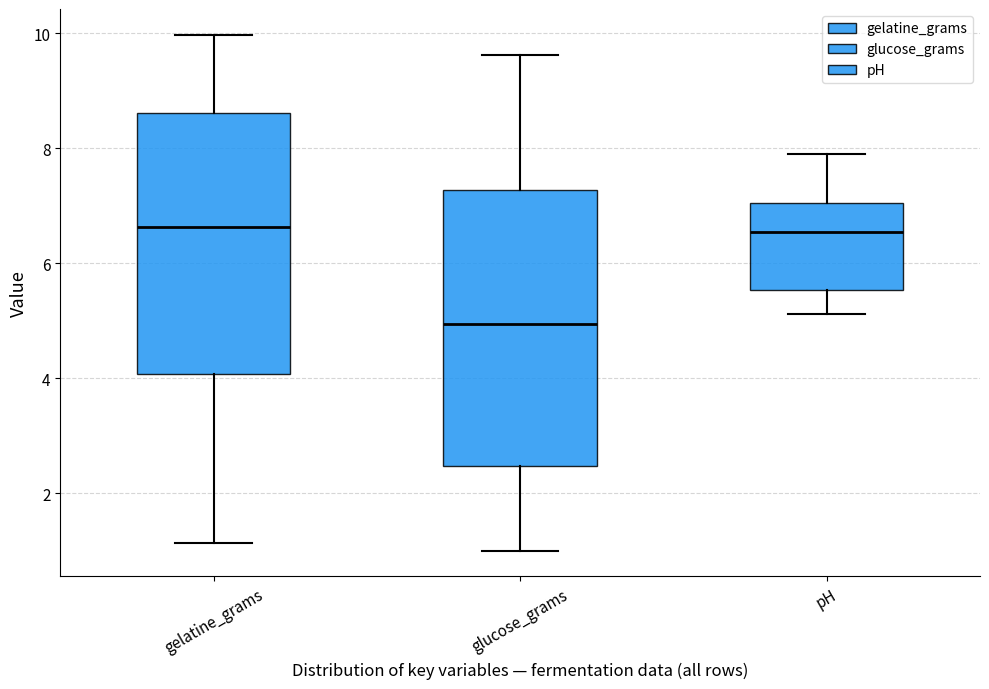

Reading left to right, read every box against the y-axis: the position of its median line, the range the box covers, and the ends of its whiskers. The values are not printed on the chart, so give them approximately, as read against the axis.

gelatine_grams: median 6.6, box 4.0 to 8.6, whiskers 1.2 to 10.0
glucose_grams: median 5.0, box 2.4 to 7.2, whiskers 1.0 to 9.6
pH: median 6.6, box 5.6 to 7.0, whiskers 5.2 to 8.0